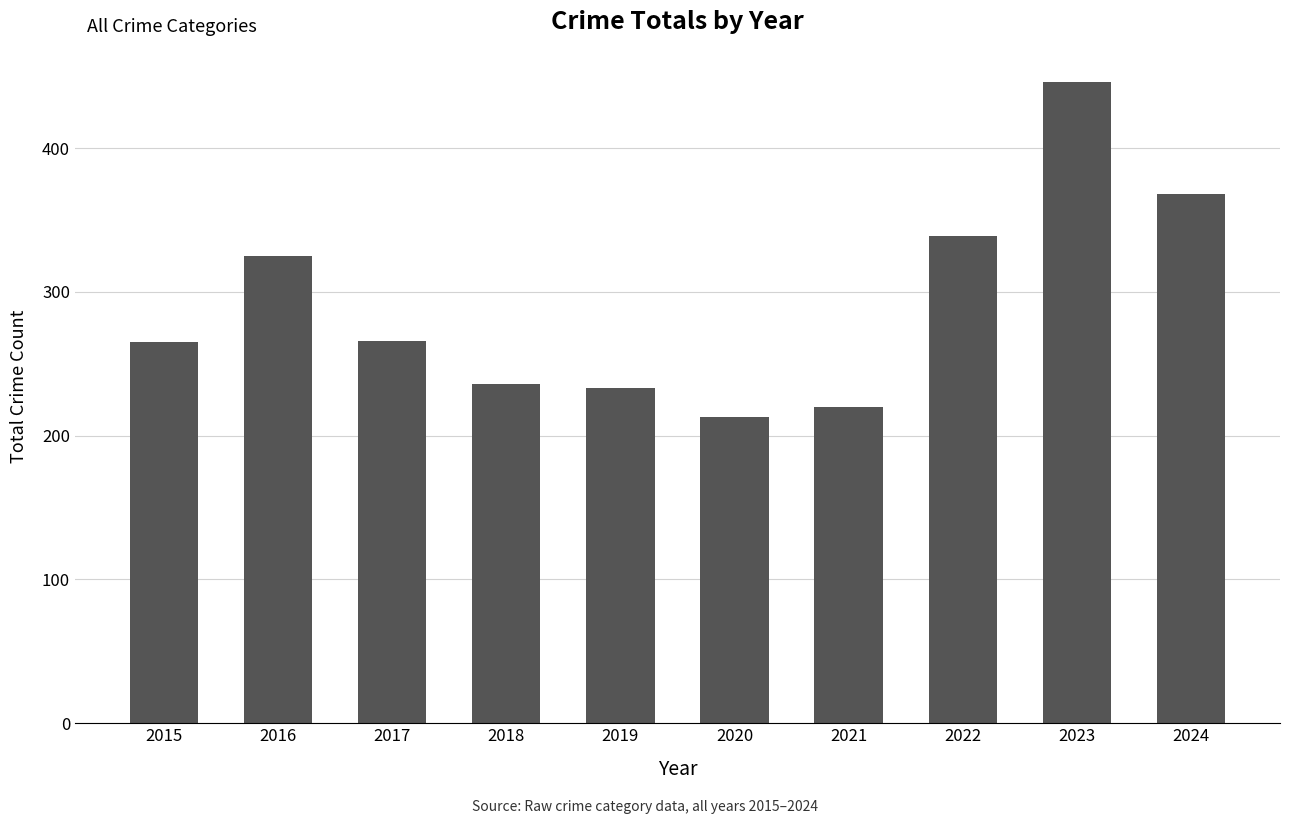

What is the ratio of the value at 2018 to the value at 2021?

1.1